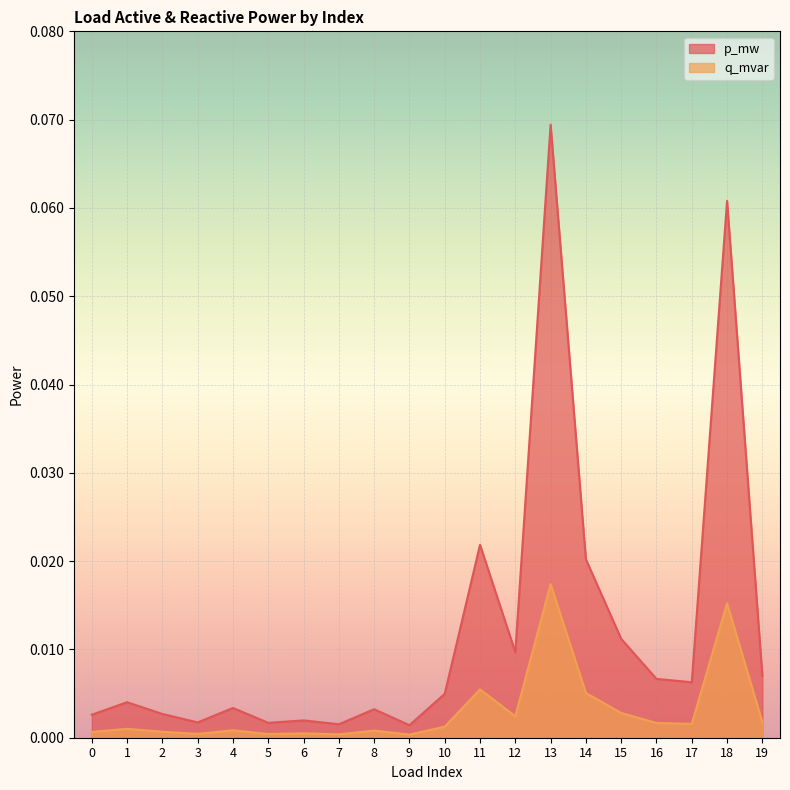

At which label is p_mw closest to 0?

9